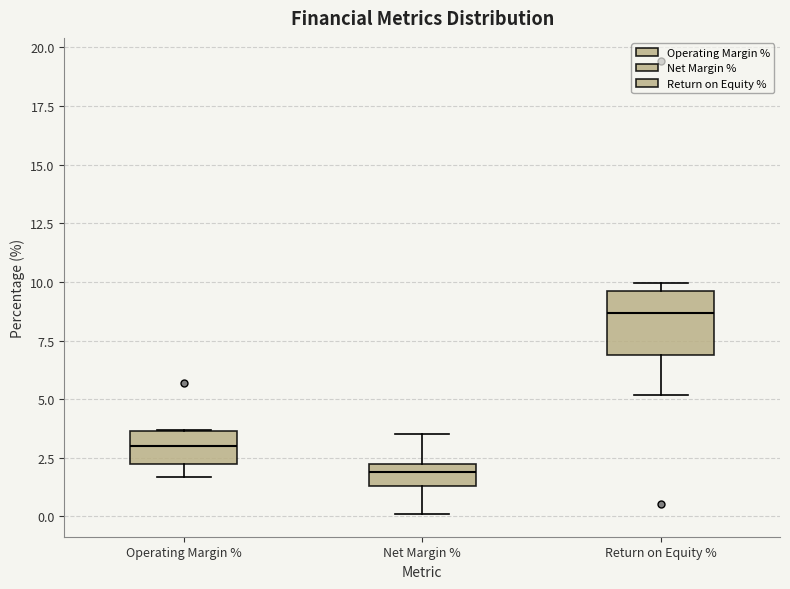

Reading left to right, read every box against the y-axis: the position of its median line, the range the box covers, and the ends of its whiskers. The values are not printed on the chart, so give them approximately, as read against the axis.

Operating Margin %: median 3.0, box 2.5 to 3.5, whiskers 1.5 to 3.5
Net Margin %: median 2.0 (inside the box), box 1.5 to 2.0, whiskers 0.0 to 3.5
Return on Equity %: median 8.5, box 7.0 to 9.5, whiskers 5.0 to 10.0